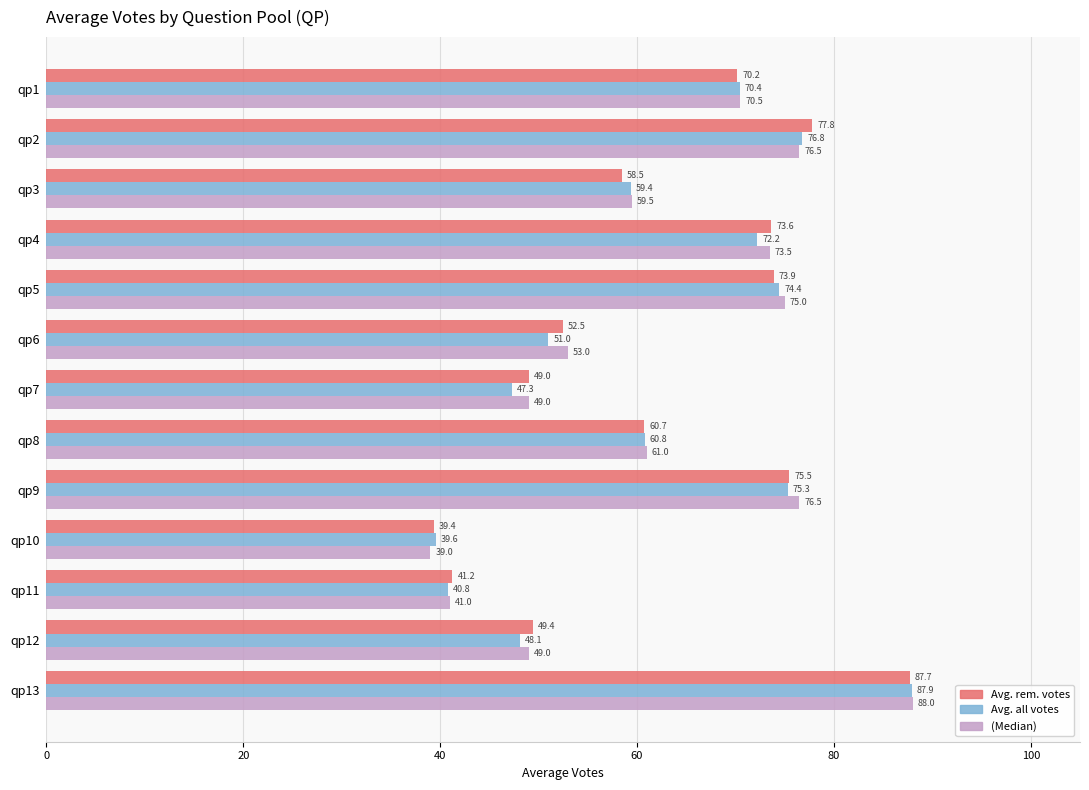

Which series has the largest range (max minus min)?

(Median)